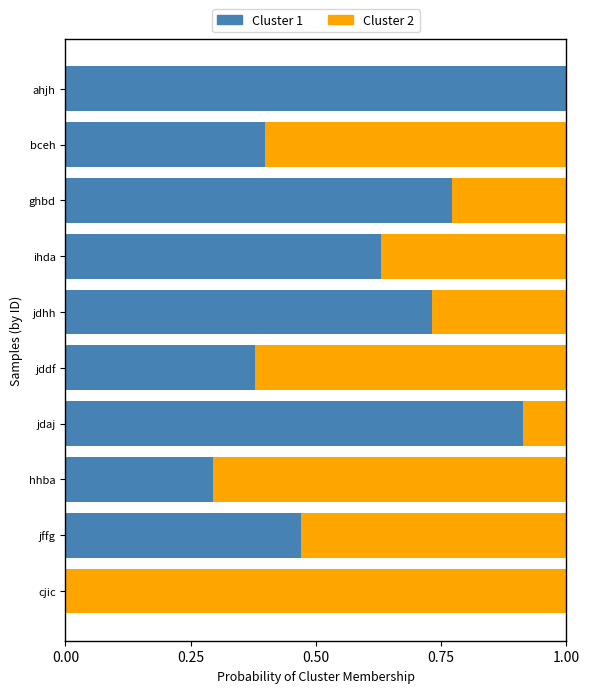

True or false: Cluster 1 has a value of 0.6 at ihda.

True